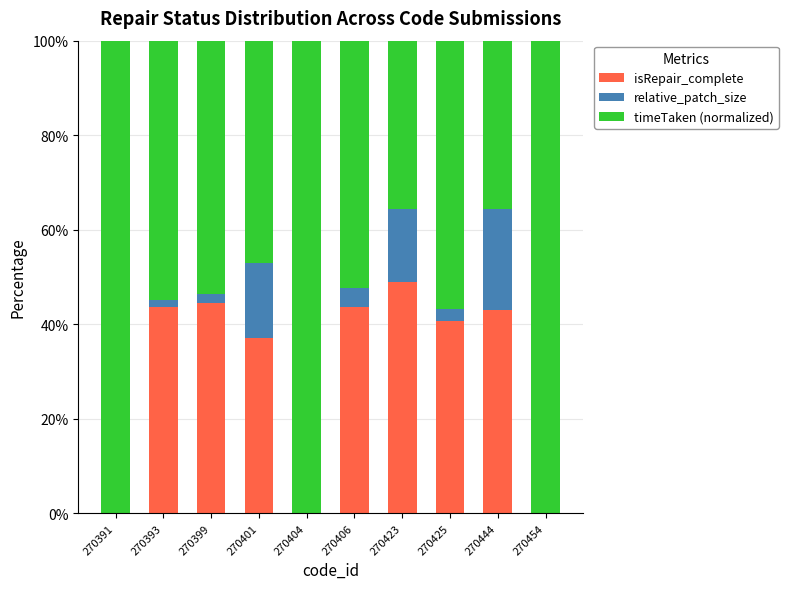

What is the sum of all isRepair_complete values?

301.5